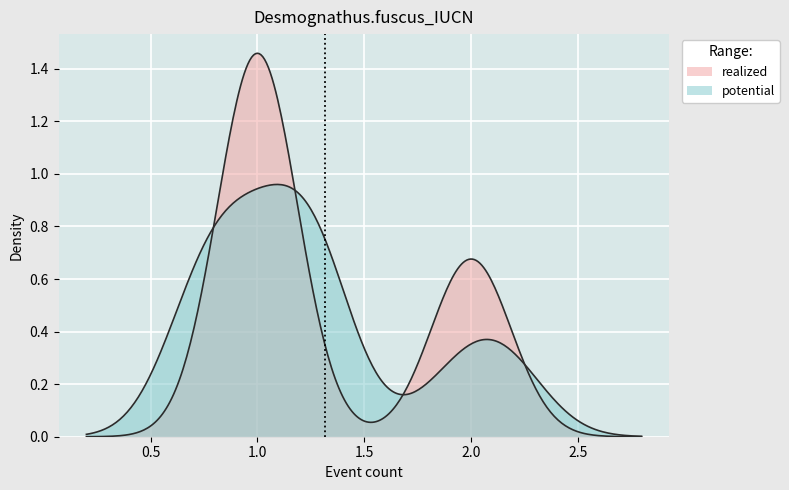

What are all the series names shown in the legend?

realized, potential